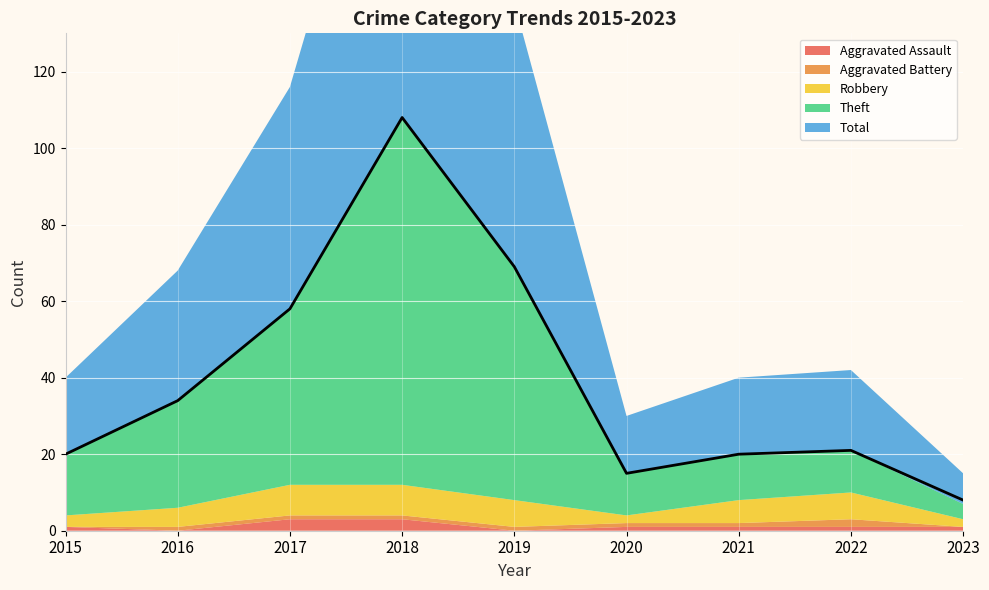

What is the difference between the highest and lowest values at 2023?

8